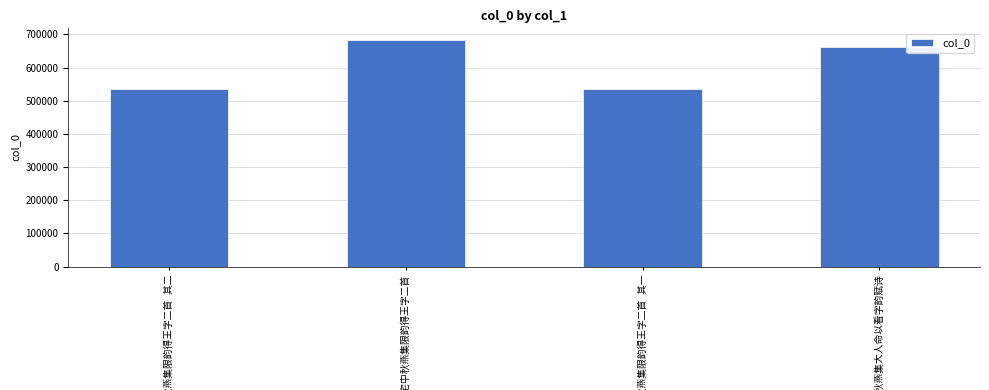

How many data points does each series have?

4